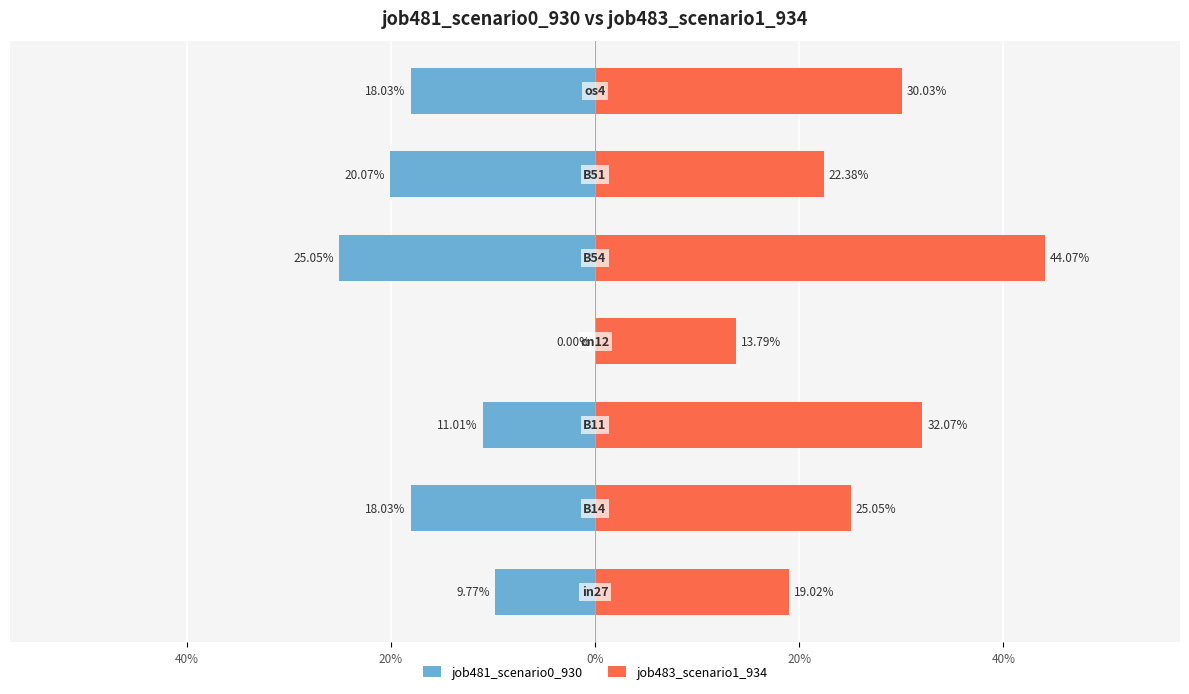

Count the number of data series in this chart.

2